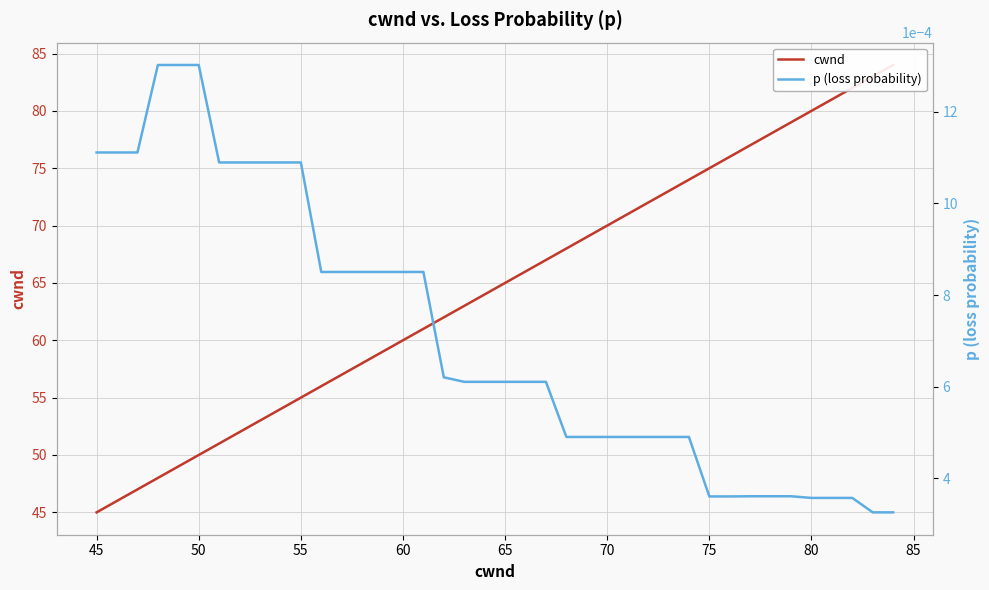

The value of cwnd at 65 is 32.8. True or false?

False